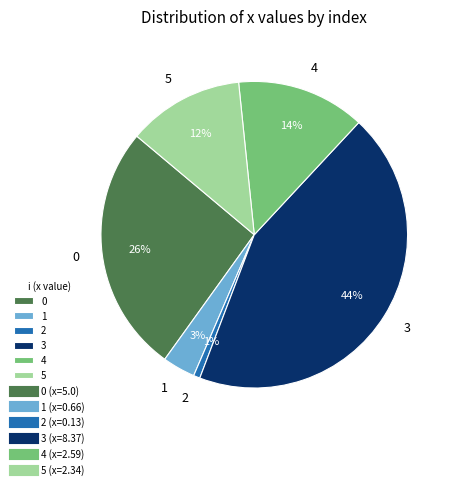

Is the sum of 4 and 1 greater than half?

No